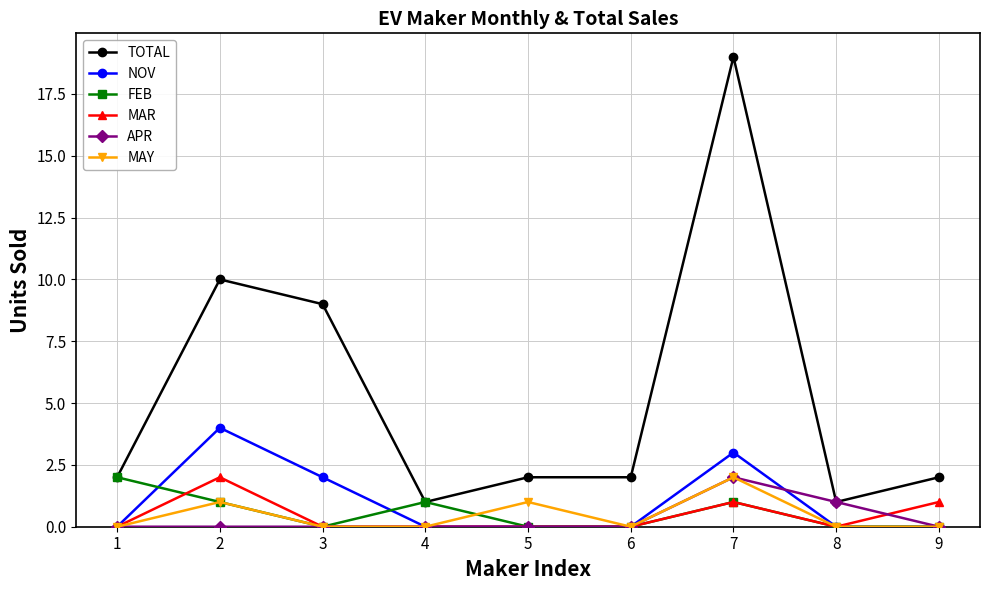

Is this an area chart (filled region under the line)?

No